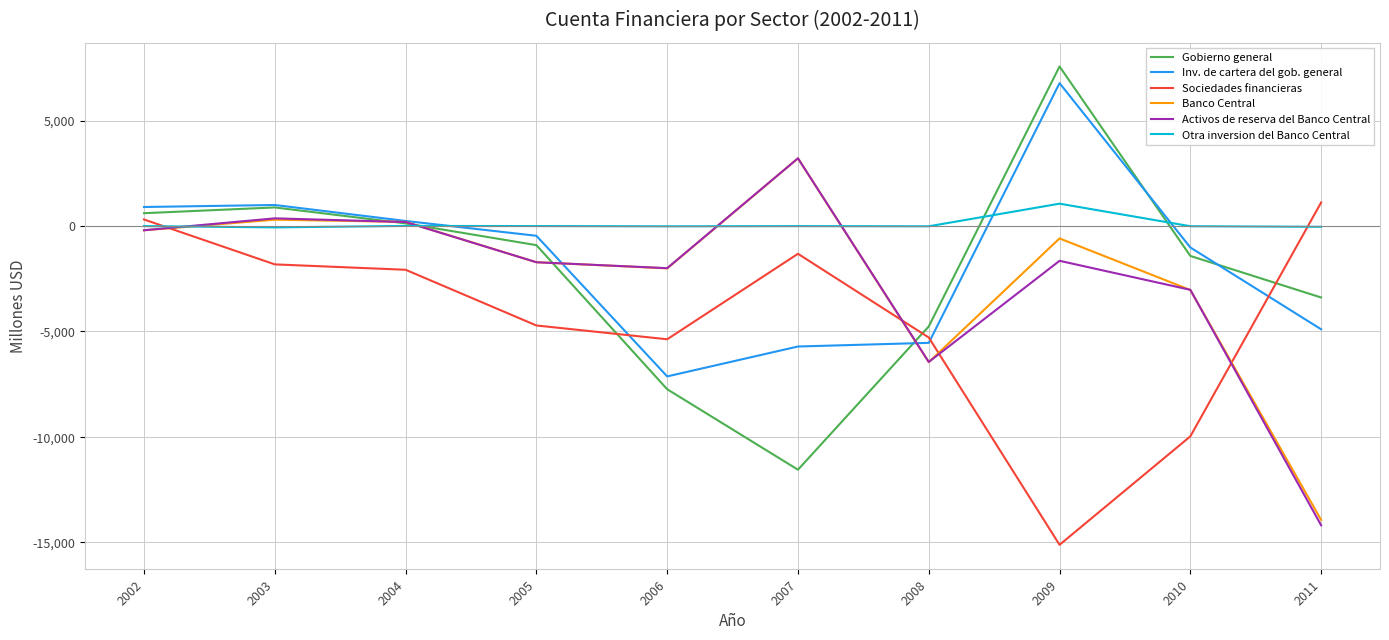

Which category has the highest value across all series?

2009